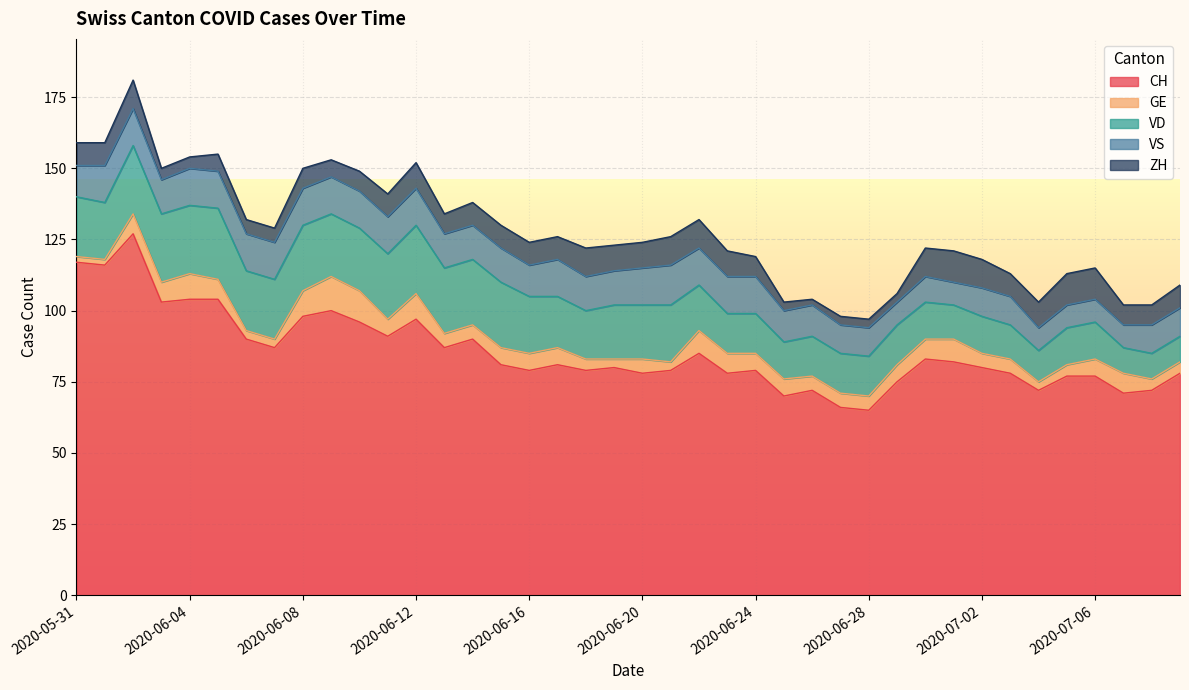

What is the minimum value for CH?

65